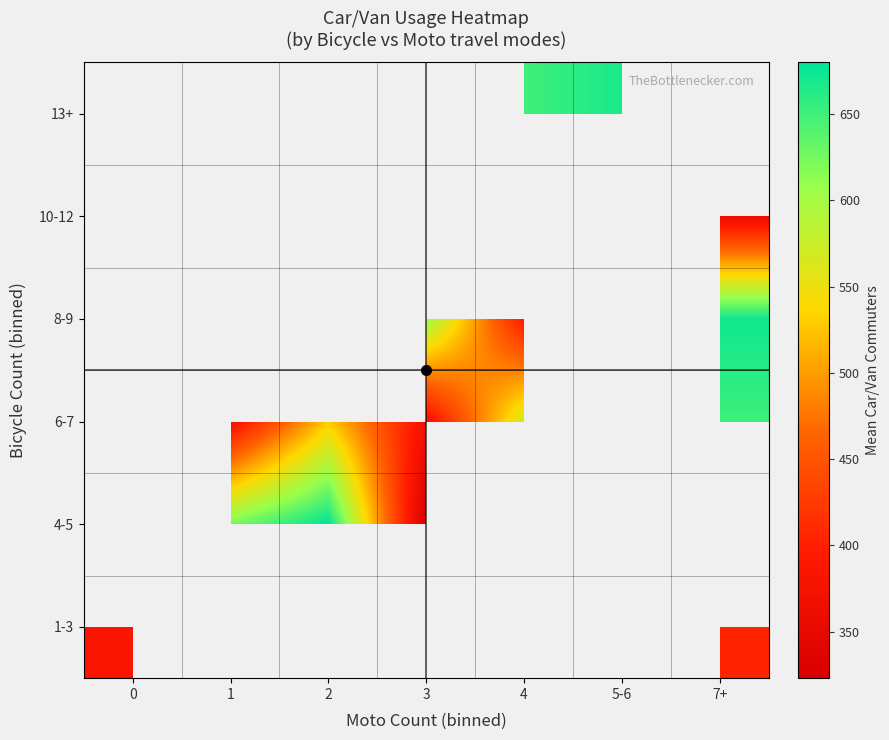

How many series are shown in this chart?

6